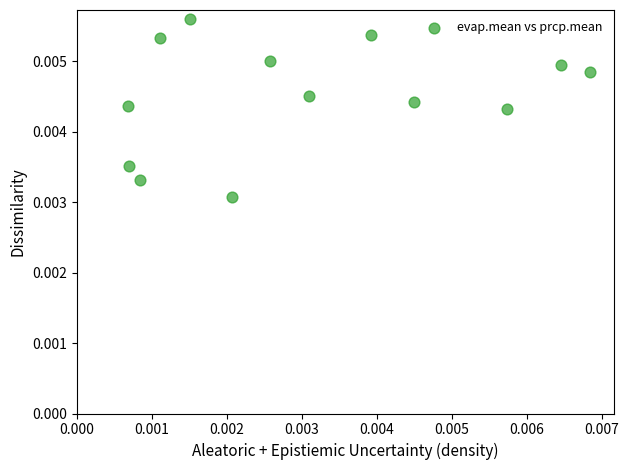

Count the number of points in this scatter plot.

13